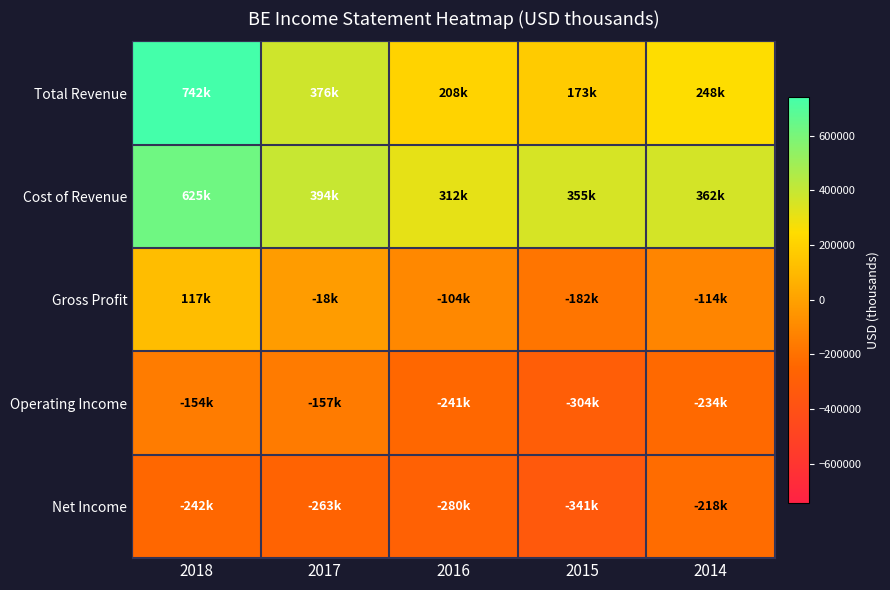

What is the total value across all series at 2018?

1088400